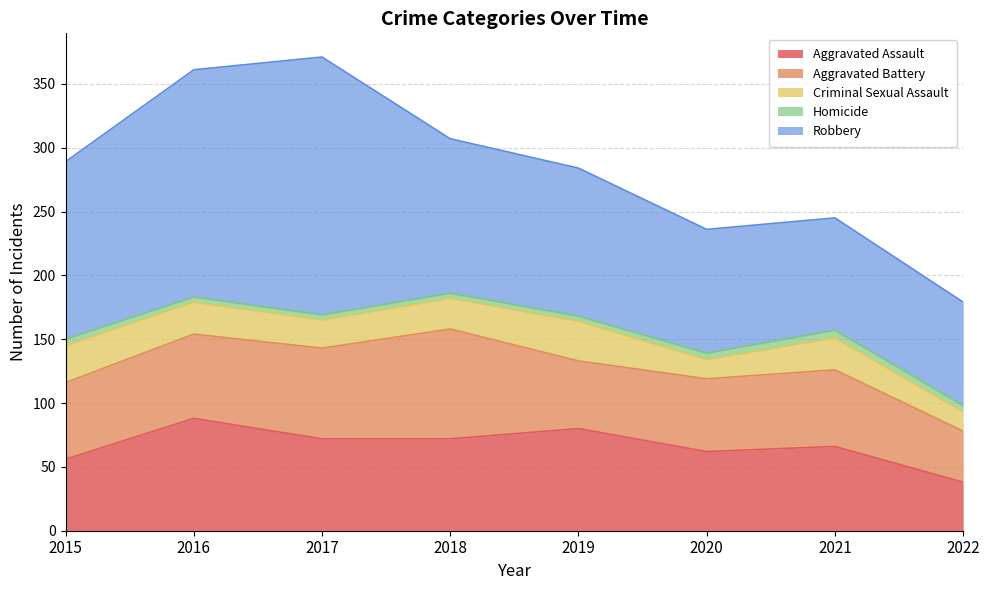

What is the average value of the Criminal Sexual Assault series?

23